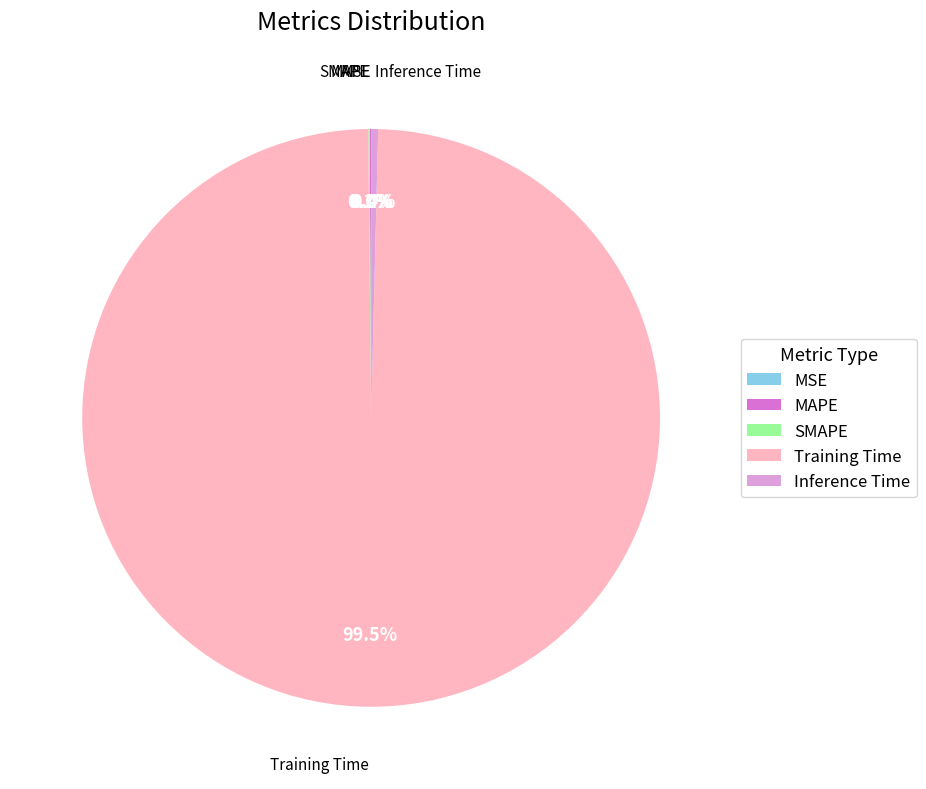

Is there a majority slice in this chart?

Yes